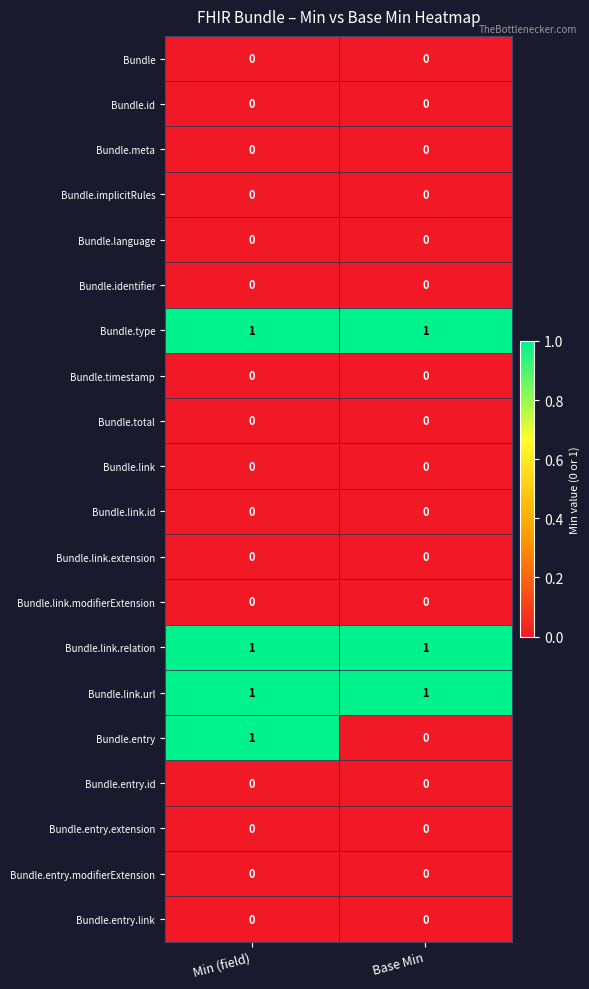

Rank the categories by Bundle.entry value from highest to lowest.

Min (field), Base Min